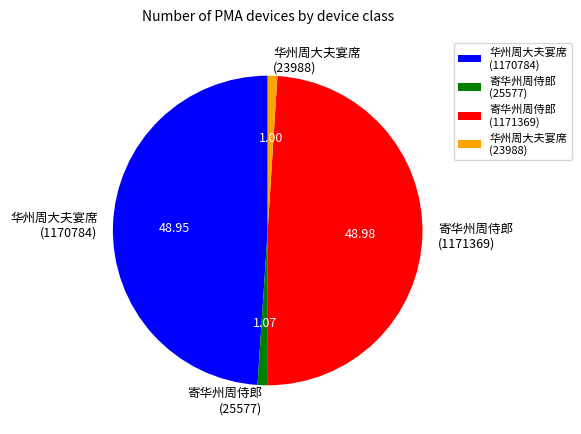

Count the number of slices in the pie.

4